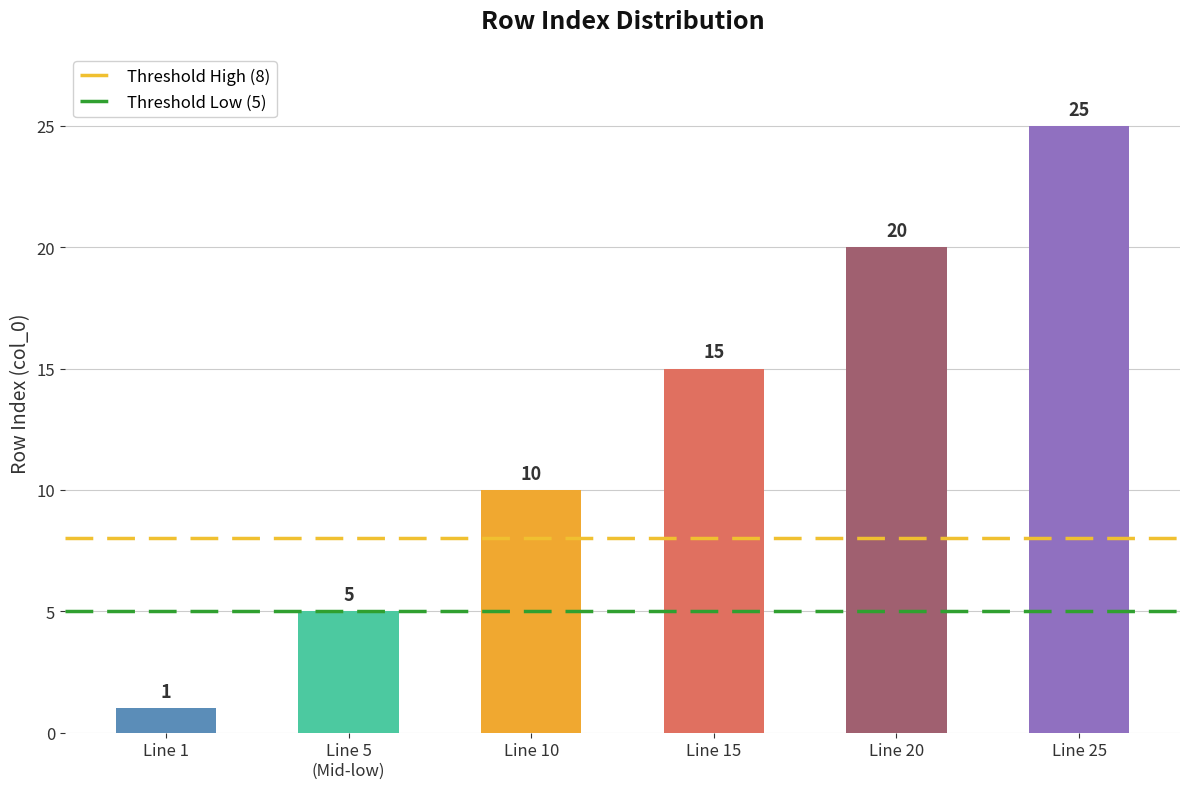

At which category does the chart reach its peak across all series?

Line 25